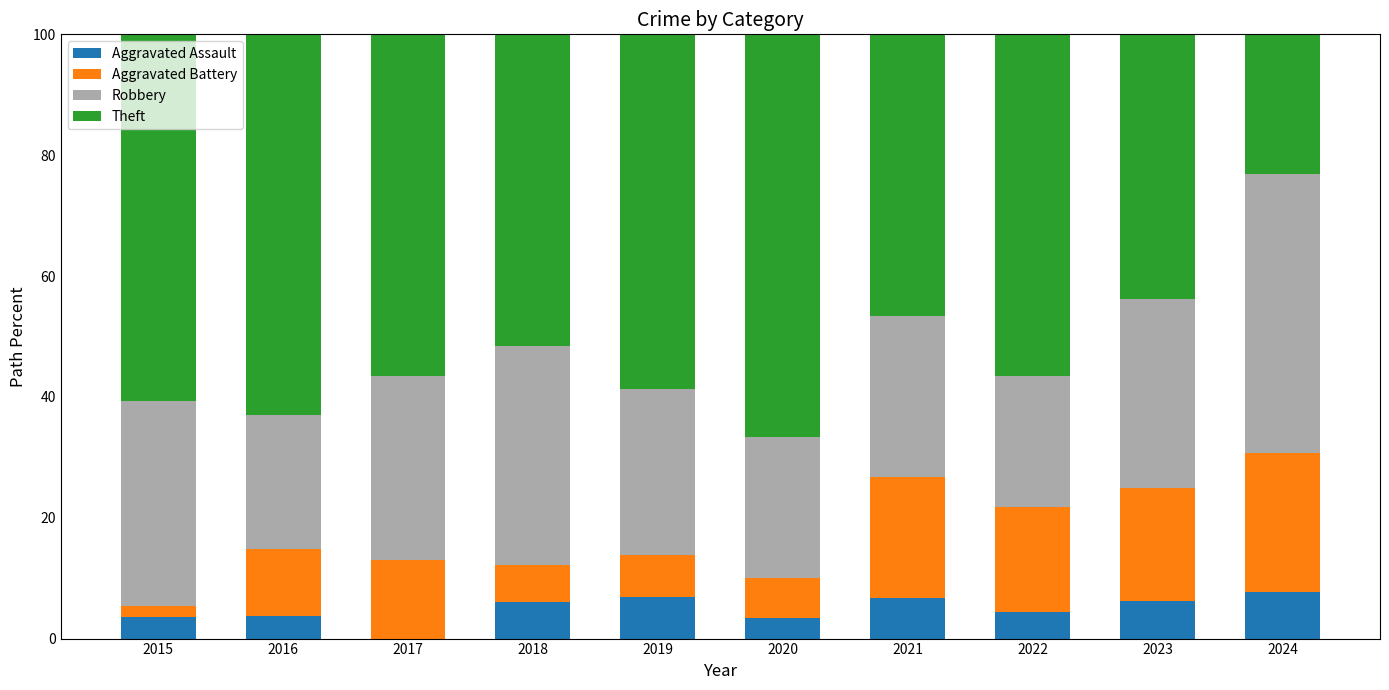

True or false: Aggravated Assault has a value of 3.7 at 2016.

True